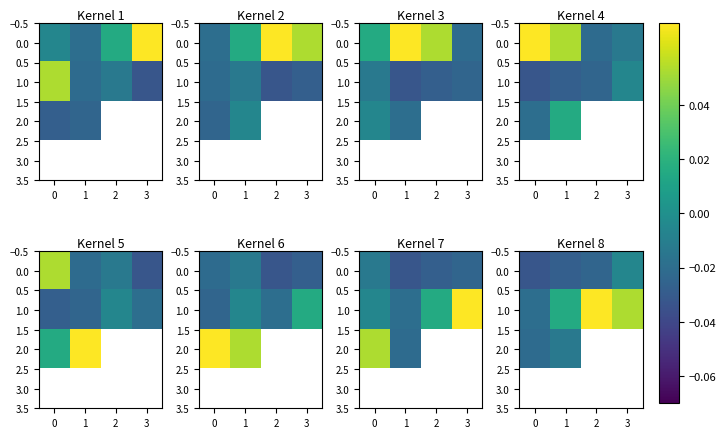

What is the sum of all 0.0 values?

-0.1